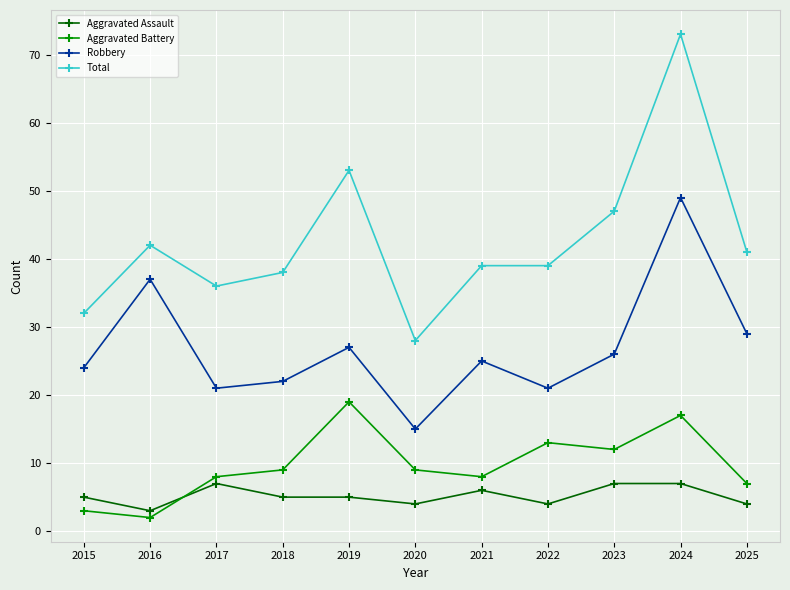

True or false: Aggravated Assault and Total cross at least once.

False